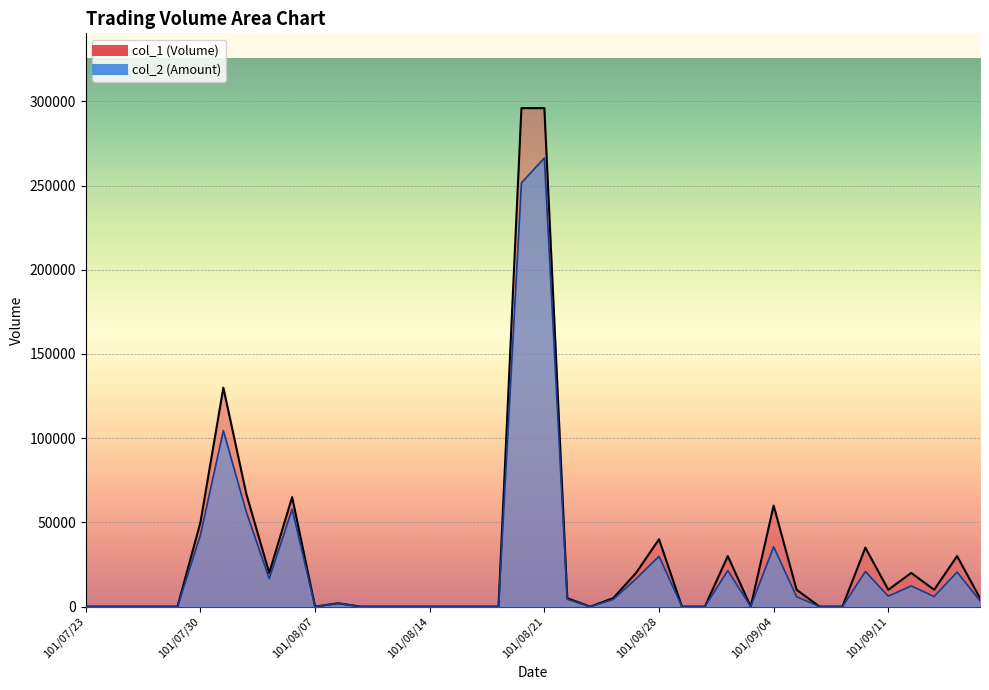

Which series has the largest total across all categories?

col_1